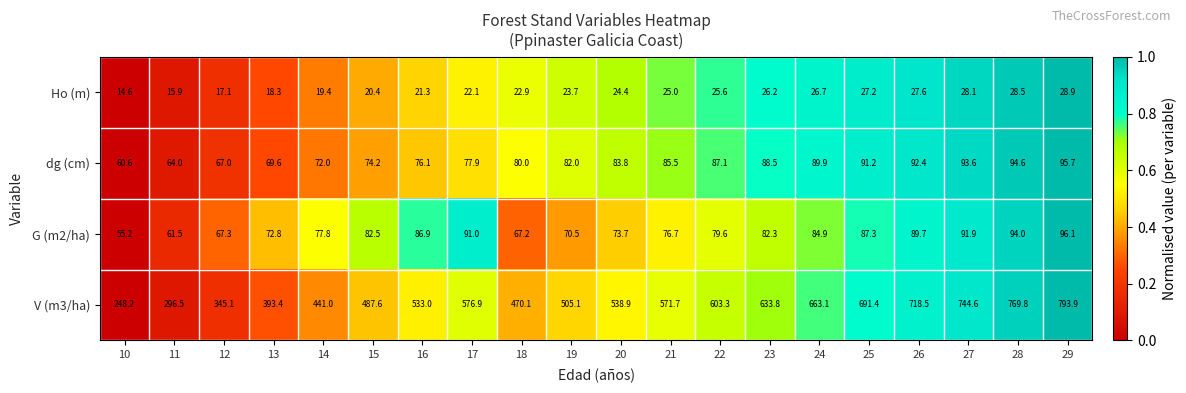

What is the spread (max minus min) of values at 25?

664.2